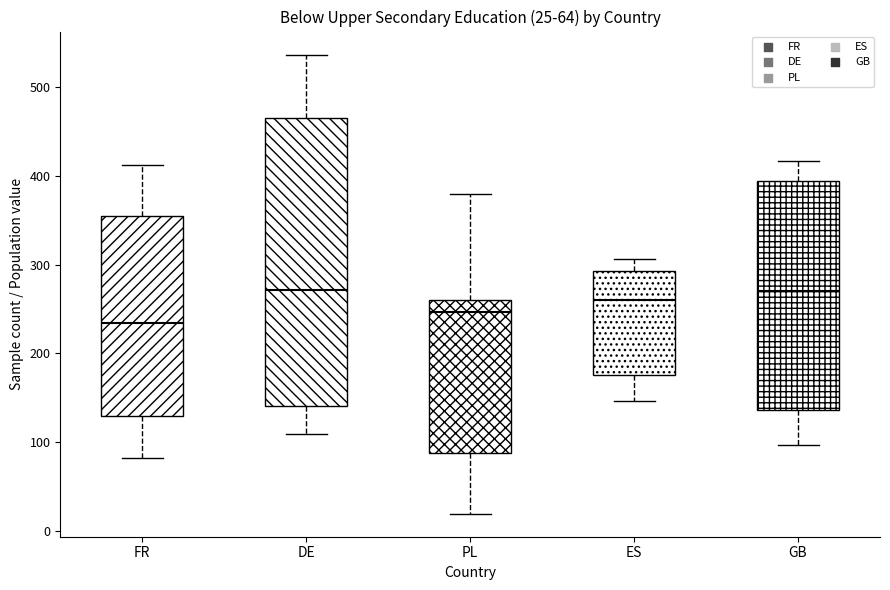

Which box is the tallest, from its lower edge to its upper edge?

DE